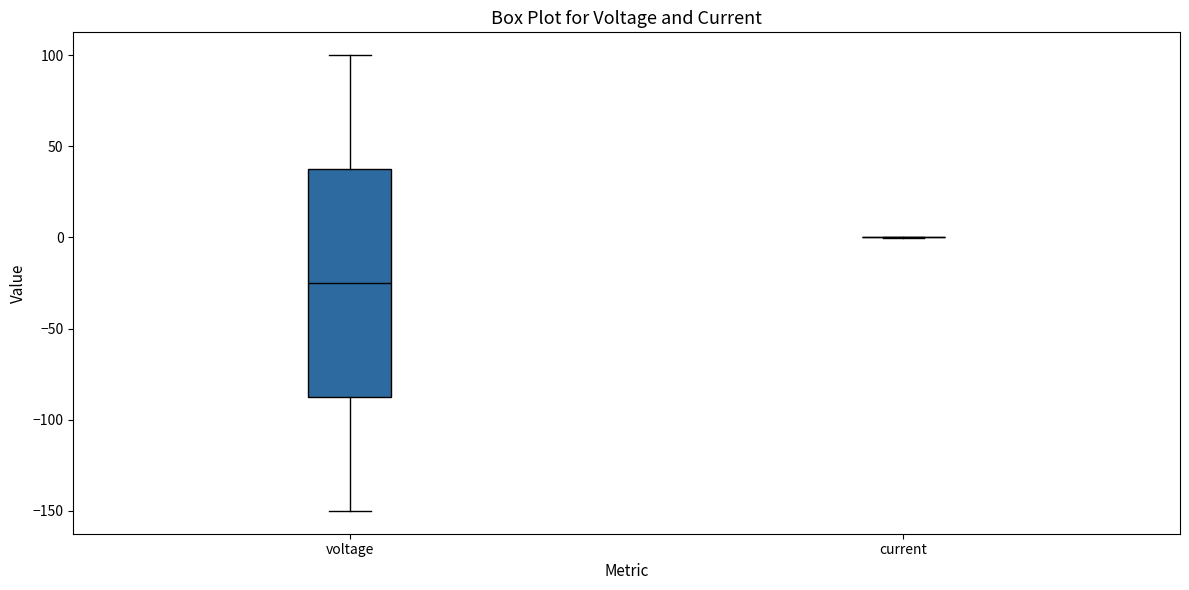

Reading left to right, transcribe this box plot: for each box, give where its median line is, the range the box spans, and where its two whiskers end, as read against the y-axis. The values are not printed on the chart, so give them approximately, as read against the axis.

voltage: median -25, box -85 to 40, whiskers -150 to 100
current: box collapsed to a line at 0, whiskers 0 to 0